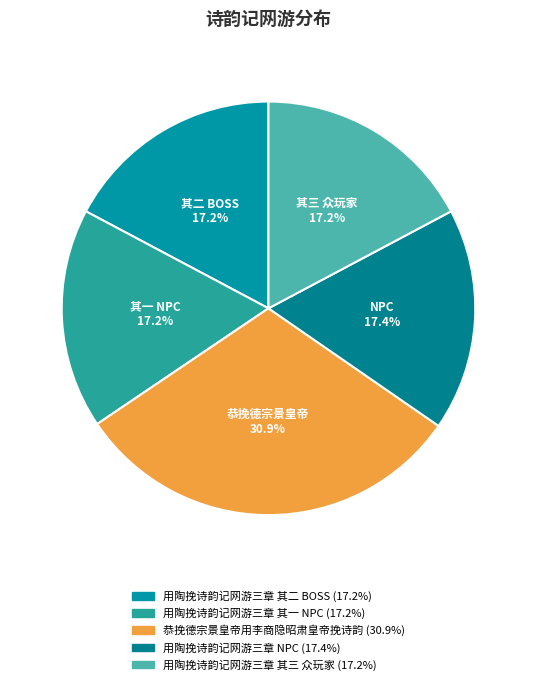

Which slice is the largest?

恭挽德宗景皇帝用李商隐昭肃皇帝挽诗韵